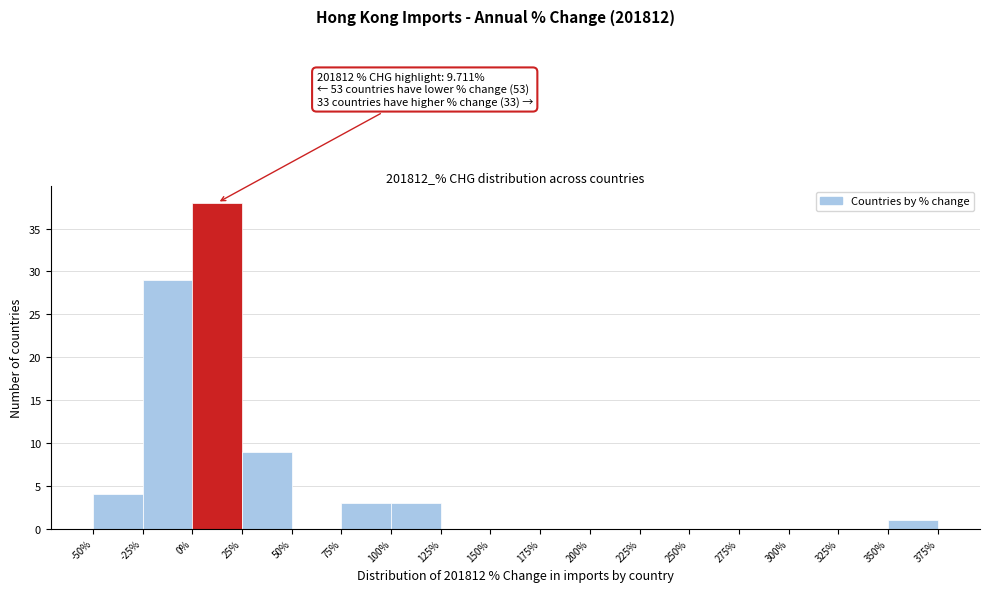

Over which range of the x-axis is the bar tallest?

0% to 25%